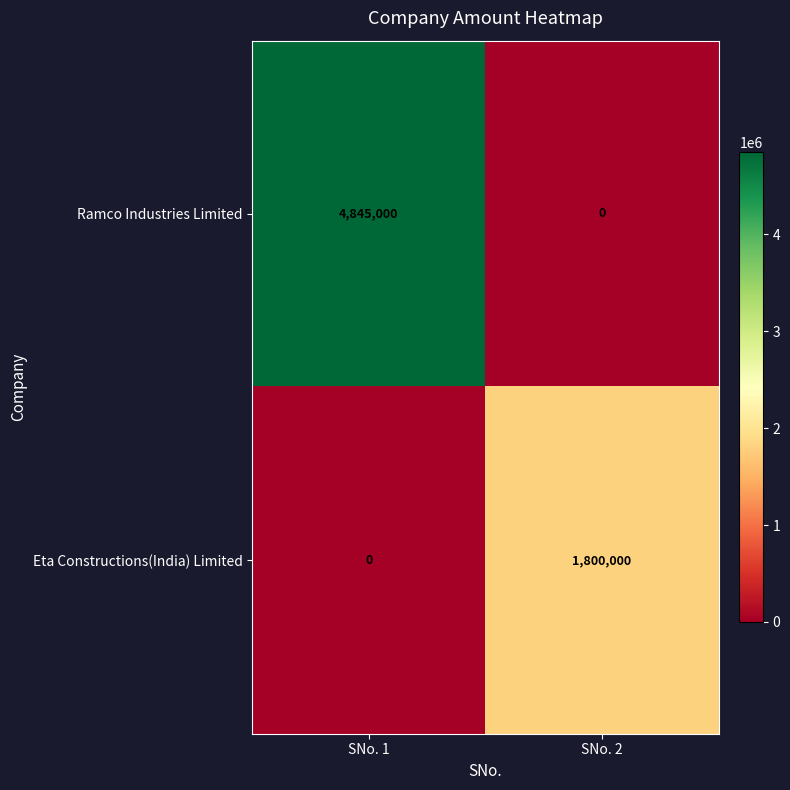

What is the spread (max minus min) of values at SNo. 2?

1800000